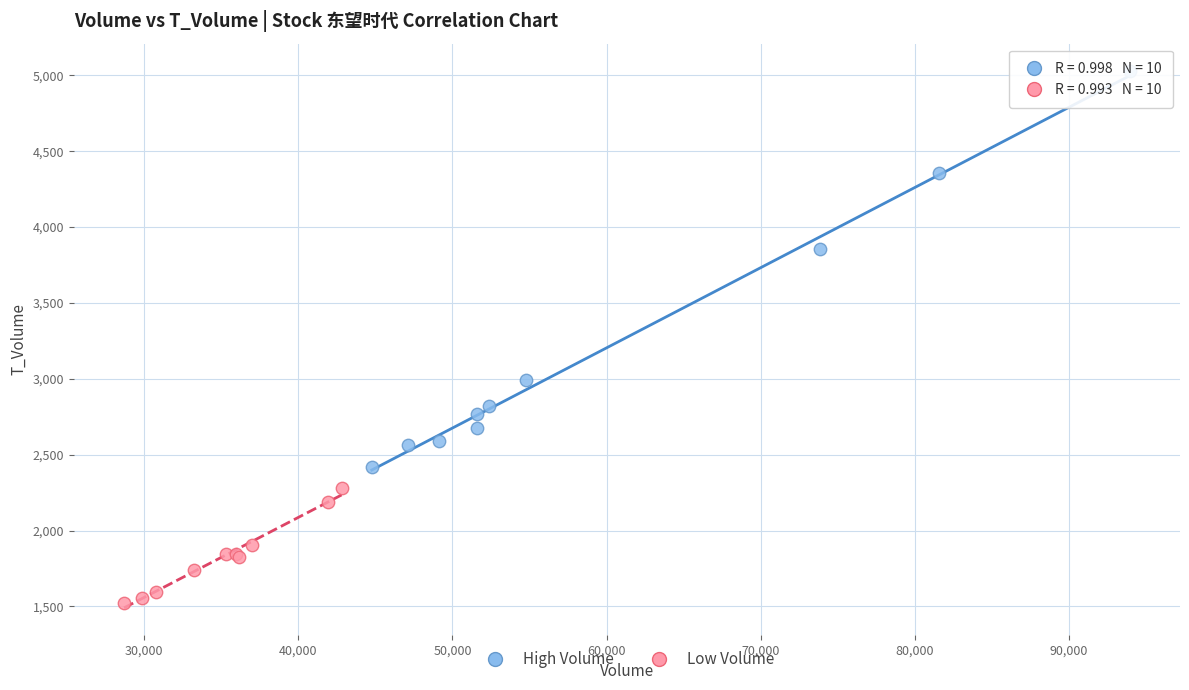

Which series has the largest Y range (max minus min)?

High Volume